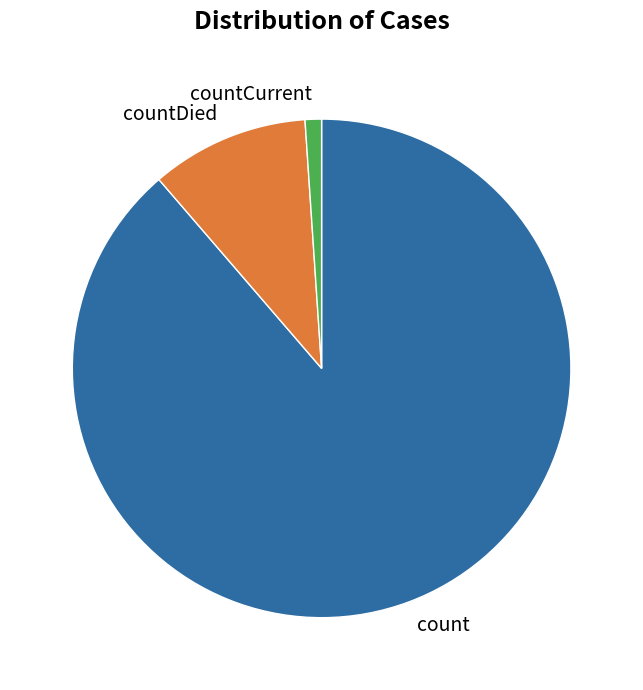

Rank the categories by value from highest to lowest.

count, countDied, countCurrent